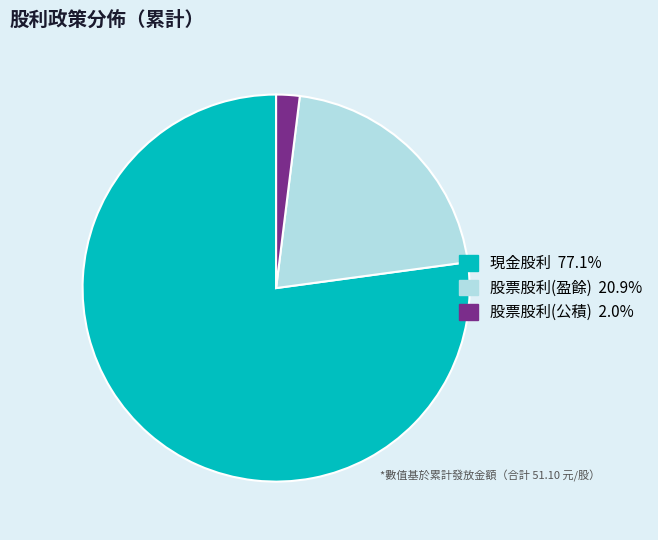

How many segments does this pie chart have?

3